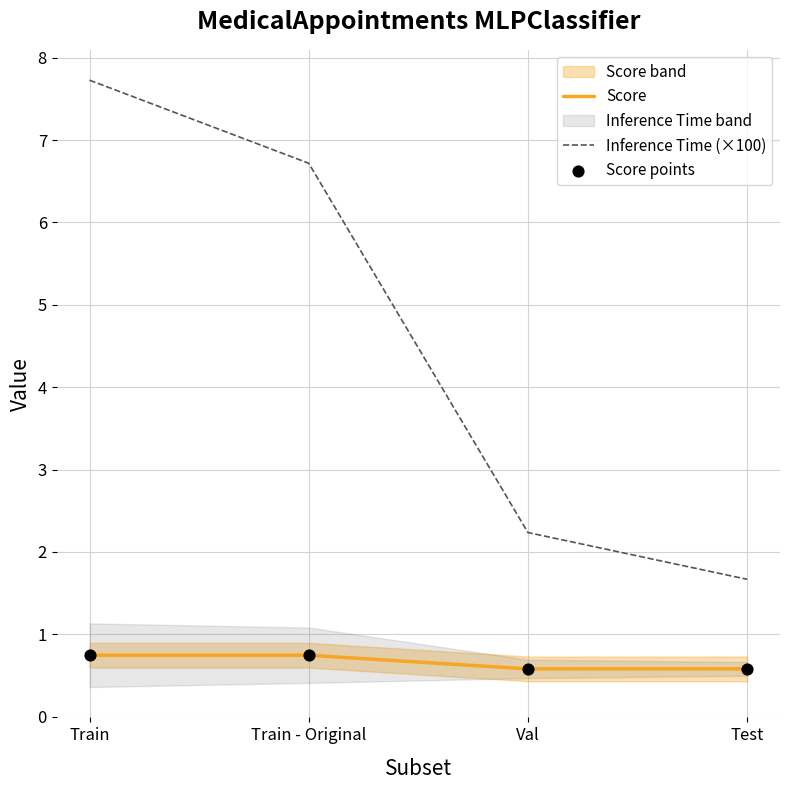

What is the total value across all series at Train?

9.2